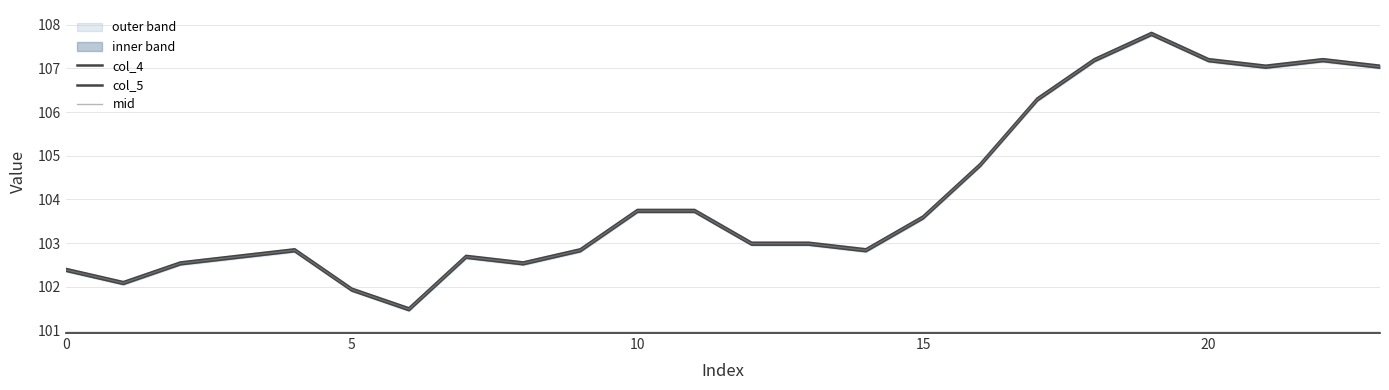

Is this an area chart (filled region under the line)?

No